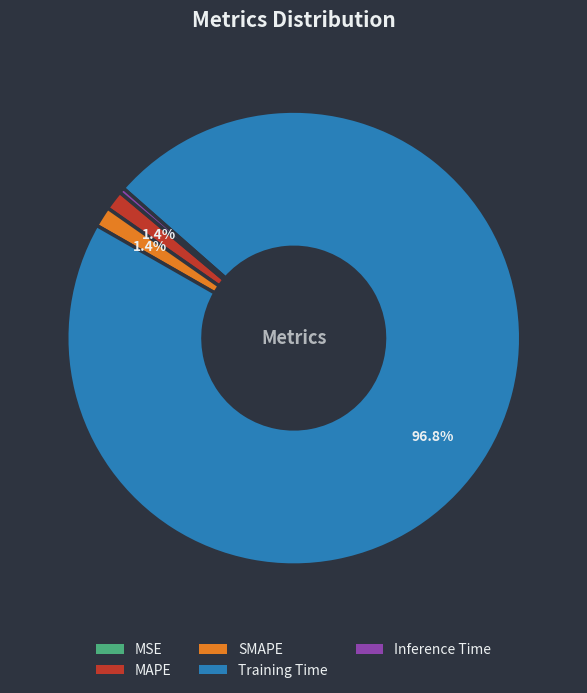

Which slice represents more than half of the pie?

Training Time